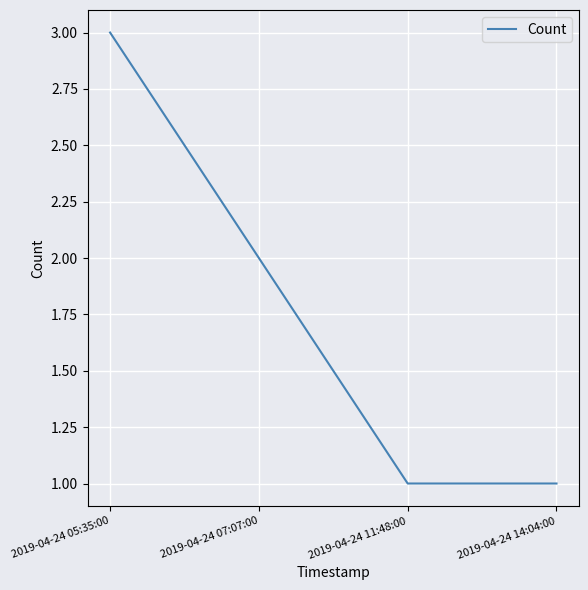

Reading left to right, transcribe all the data shown in this chart.

2019-04-24 05:35:00=3	2019-04-24 07:07:00=2	2019-04-24 11:48:00=1	2019-04-24 14:04:00=1